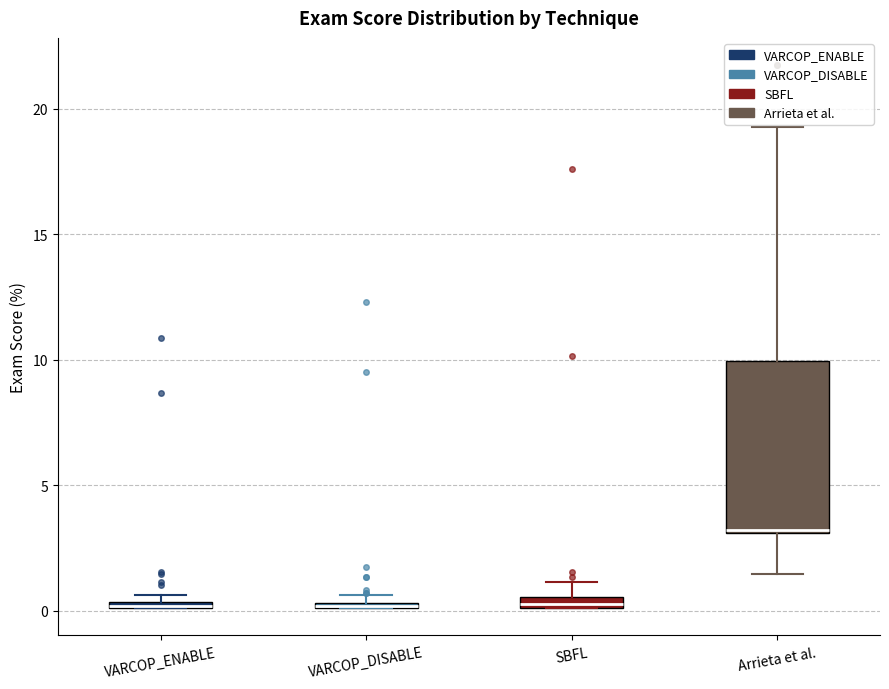

Where is the lower edge of the box for VARCOP_ENABLE on the y-axis? The values are not printed on the chart, so give them approximately, as read against the axis.

0.0